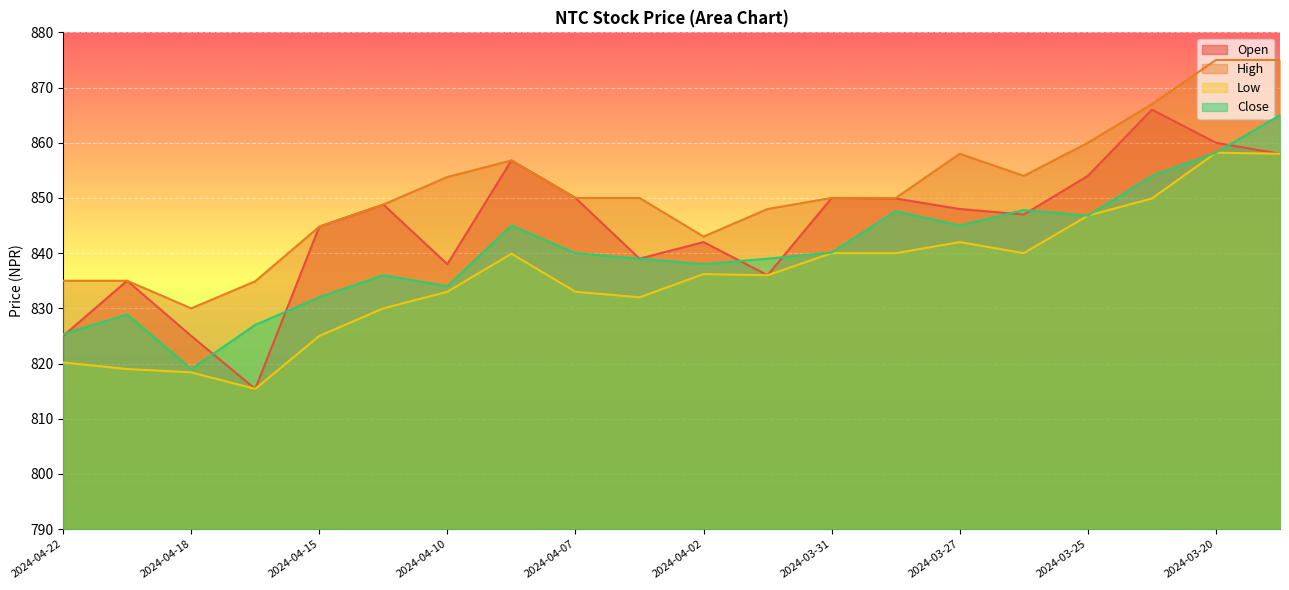

What is the difference between the maximum and minimum values in the Low series?

42.8